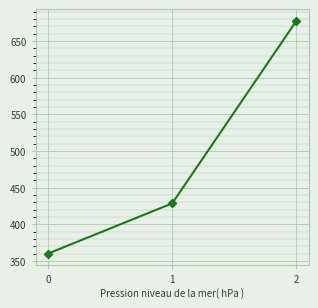

The chart shows a value of 96.8 at 1. True or false?

False